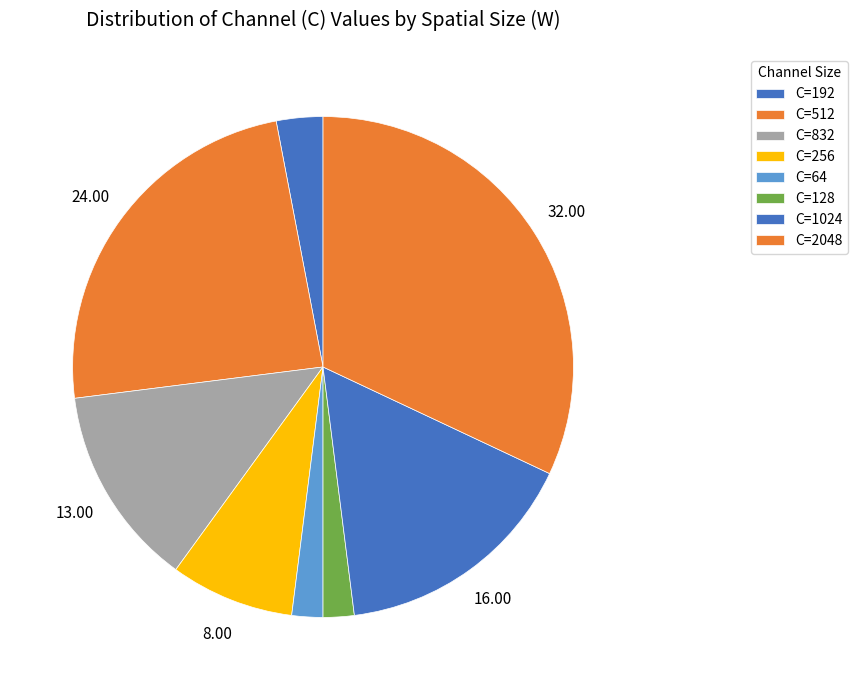

What is the largest slice in the pie chart?

C=2048